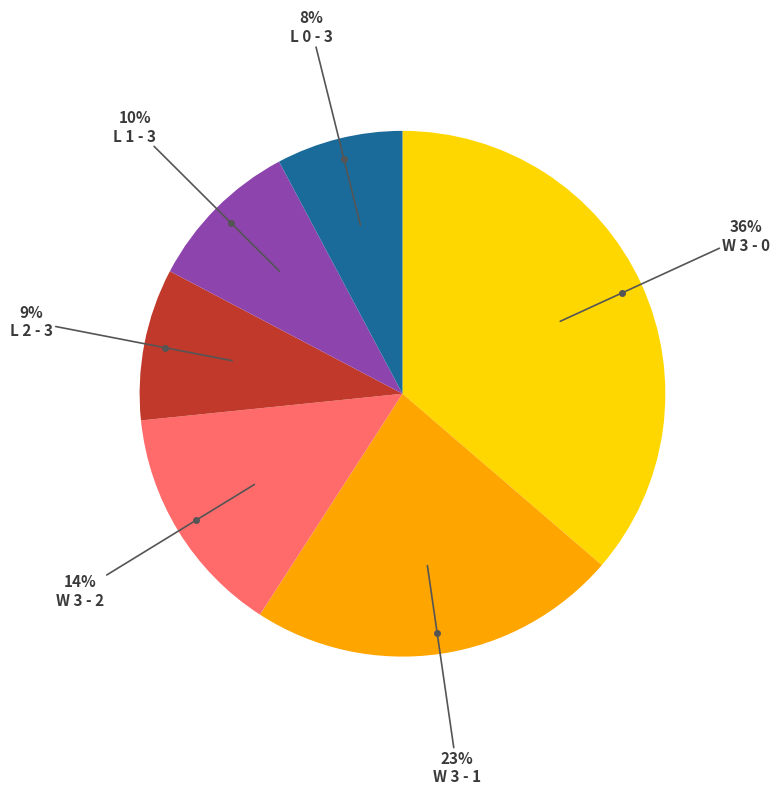

To the nearest percent, what is the average slice percentage?

17%